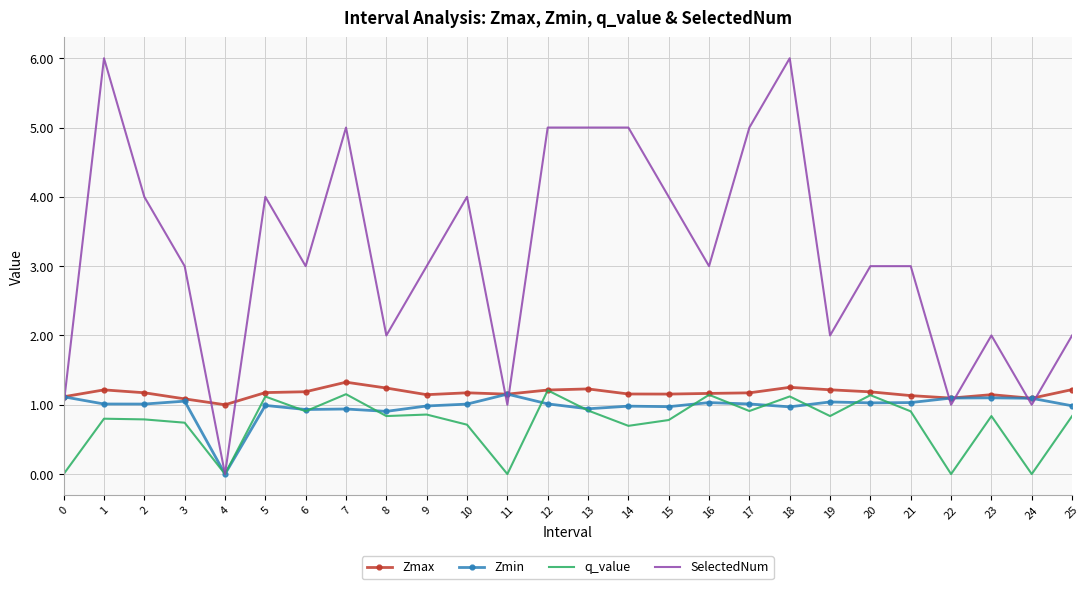

Between 0 and 19, which series saw the biggest shift?

SelectedNum